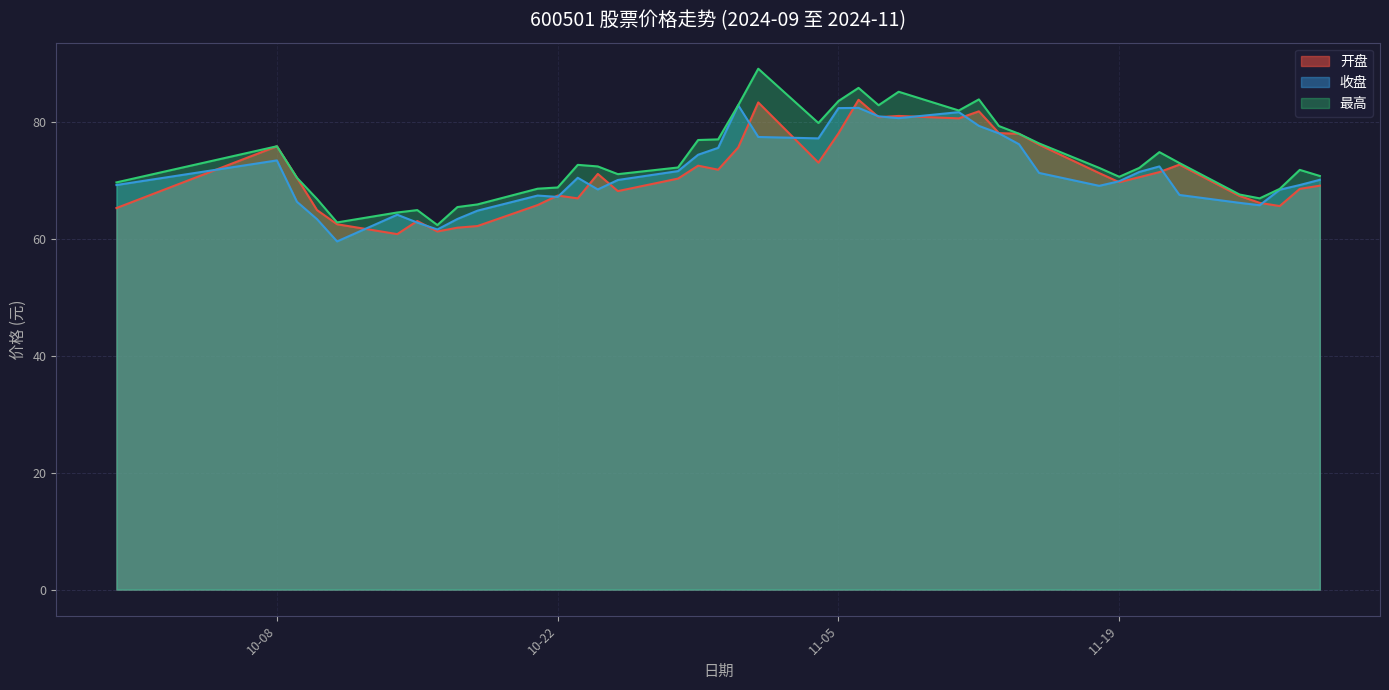

What is the greatest value displayed?

89.1